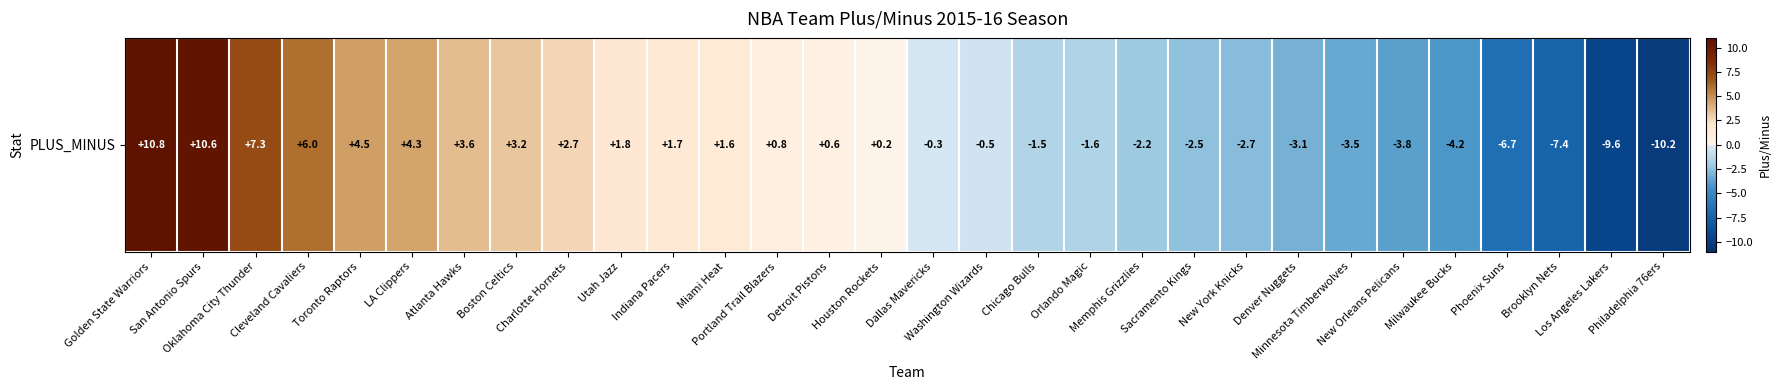

Which has a higher value, Toronto Raptors or LA Clippers?

Toronto Raptors